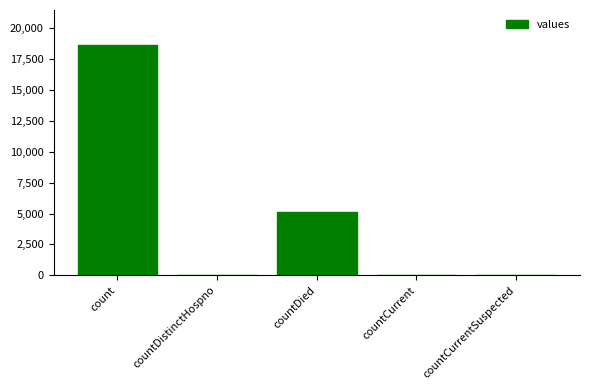

Are the bars horizontal?

No